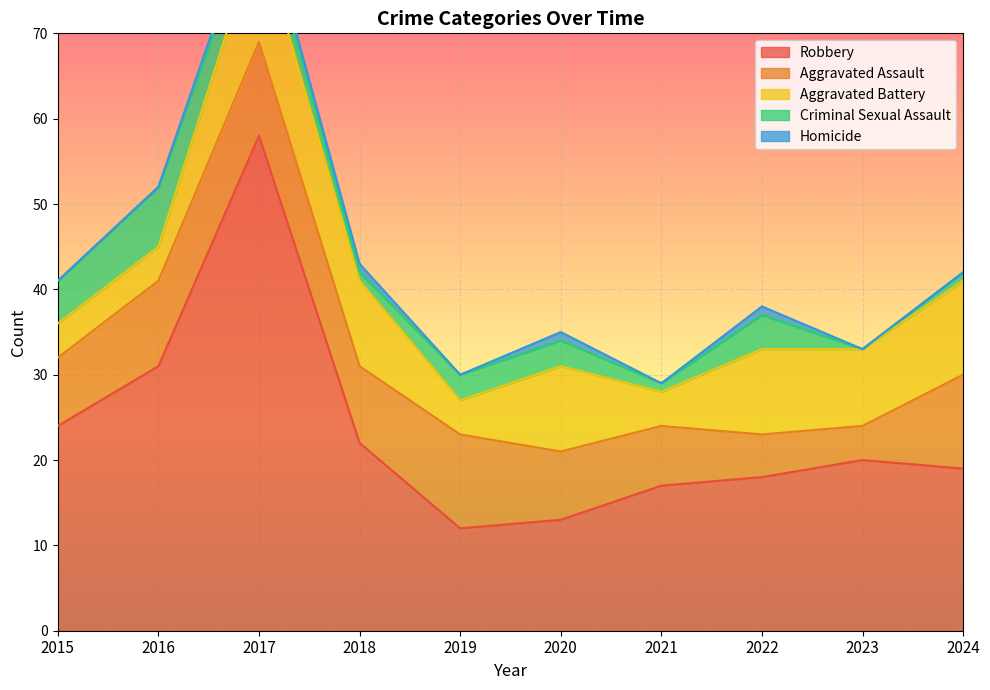

Which series has the largest total across all categories?

Robbery